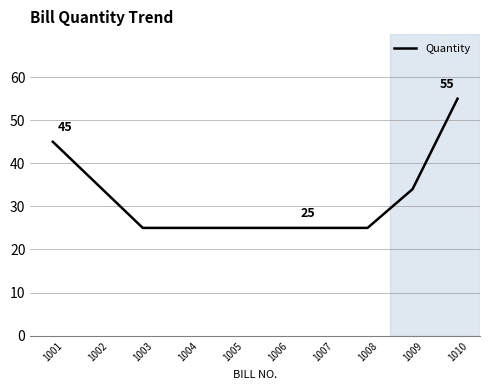

Count the number of data series in this chart.

1